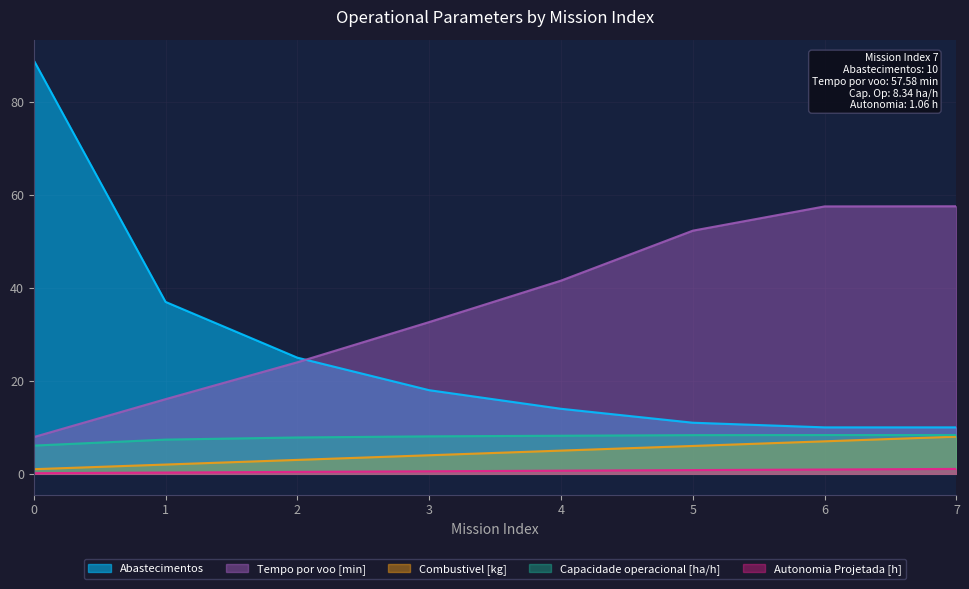

Is the value of Combustivel [kg] at 0 greater than the value of Capacidade operacional [ha/h] at 2?

No